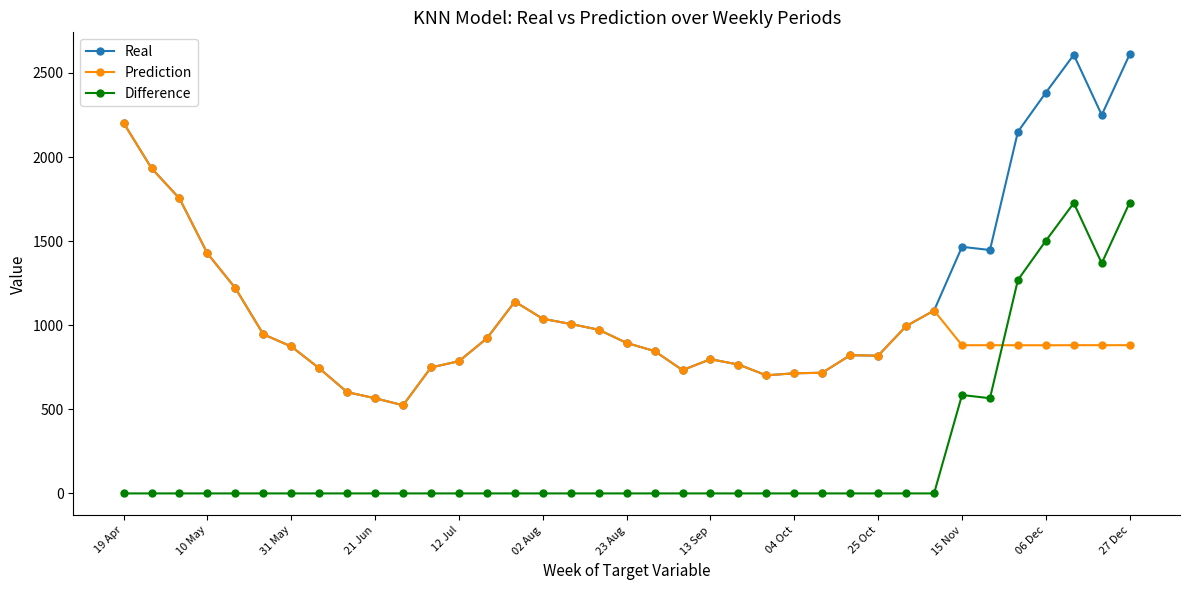

True or false: Prediction has more than 1 interior local peaks.

True